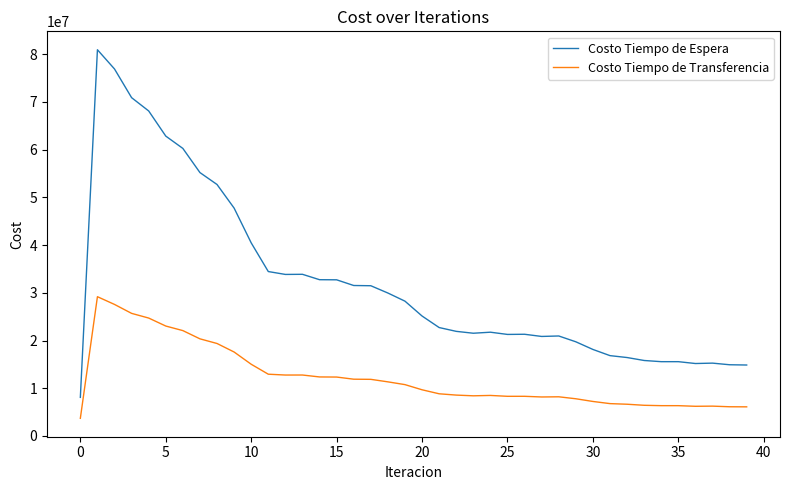

What is the difference between the second highest and second lowest values in the Costo Tiempo de Transferencia series?

21453841.8